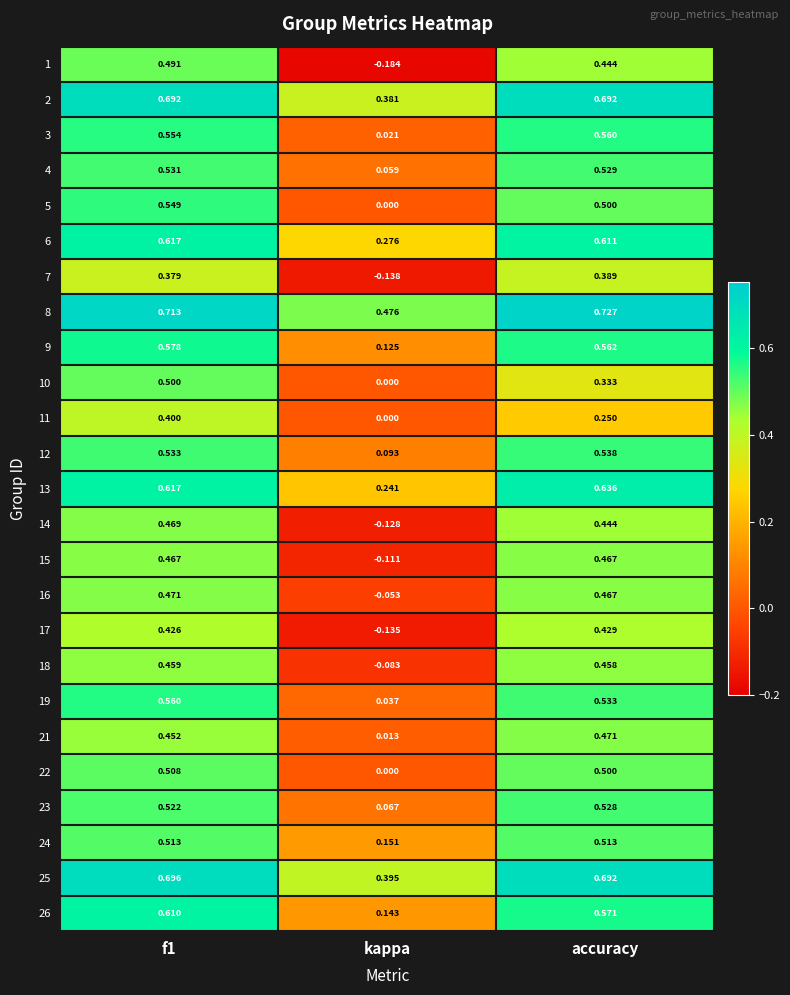

Where is 23 nearest to the value 0?

kappa